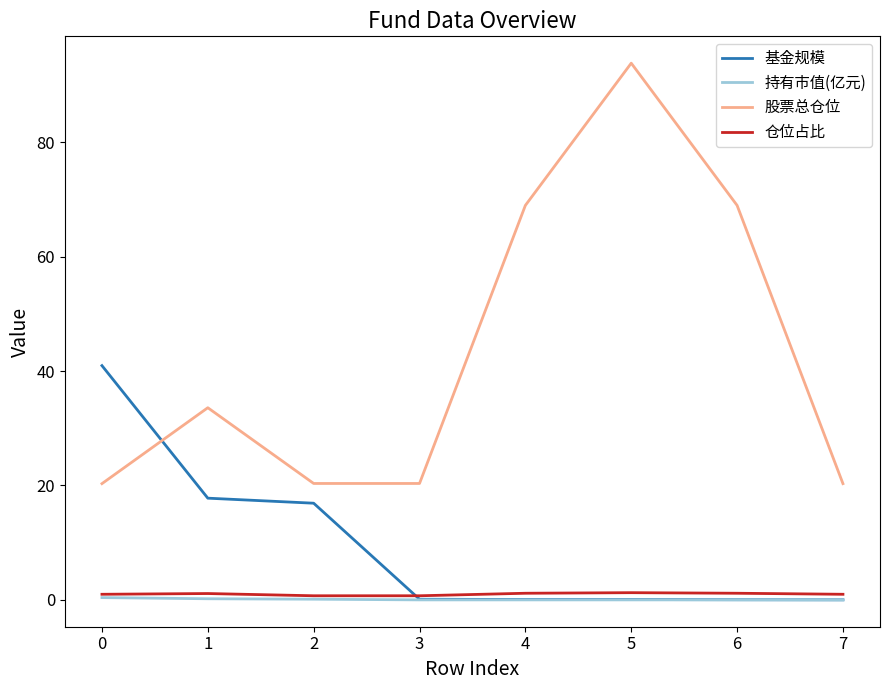

Which series has the widest spread of values?

股票总仓位